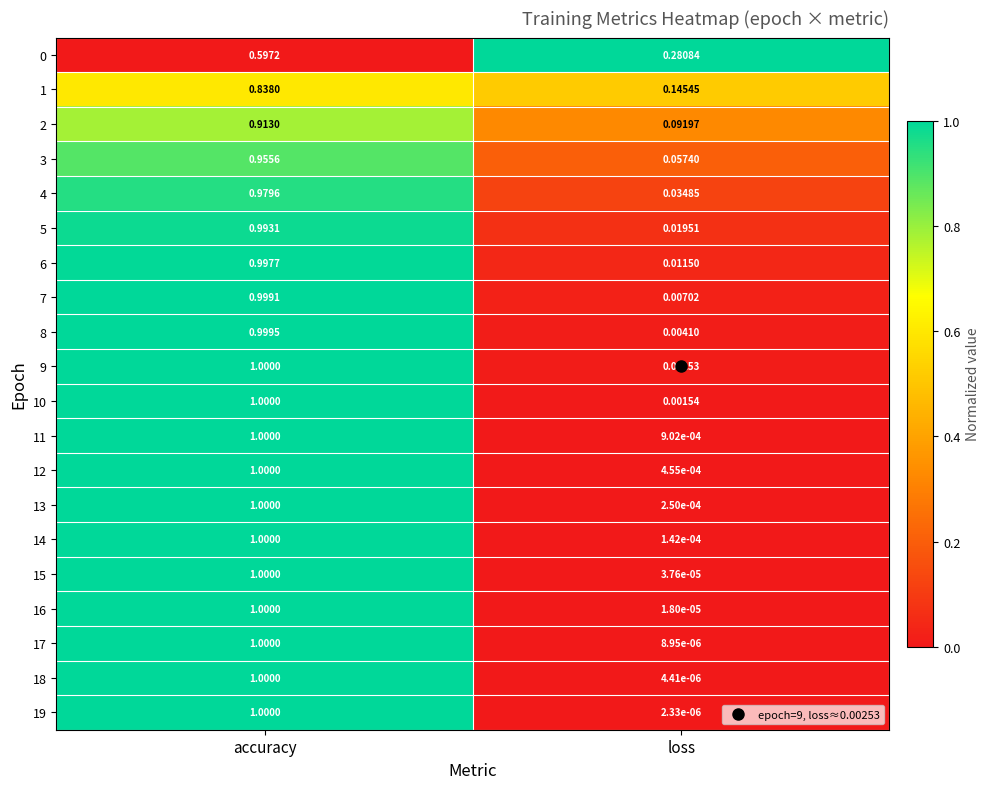

At which label is 18 closest to 0?

loss